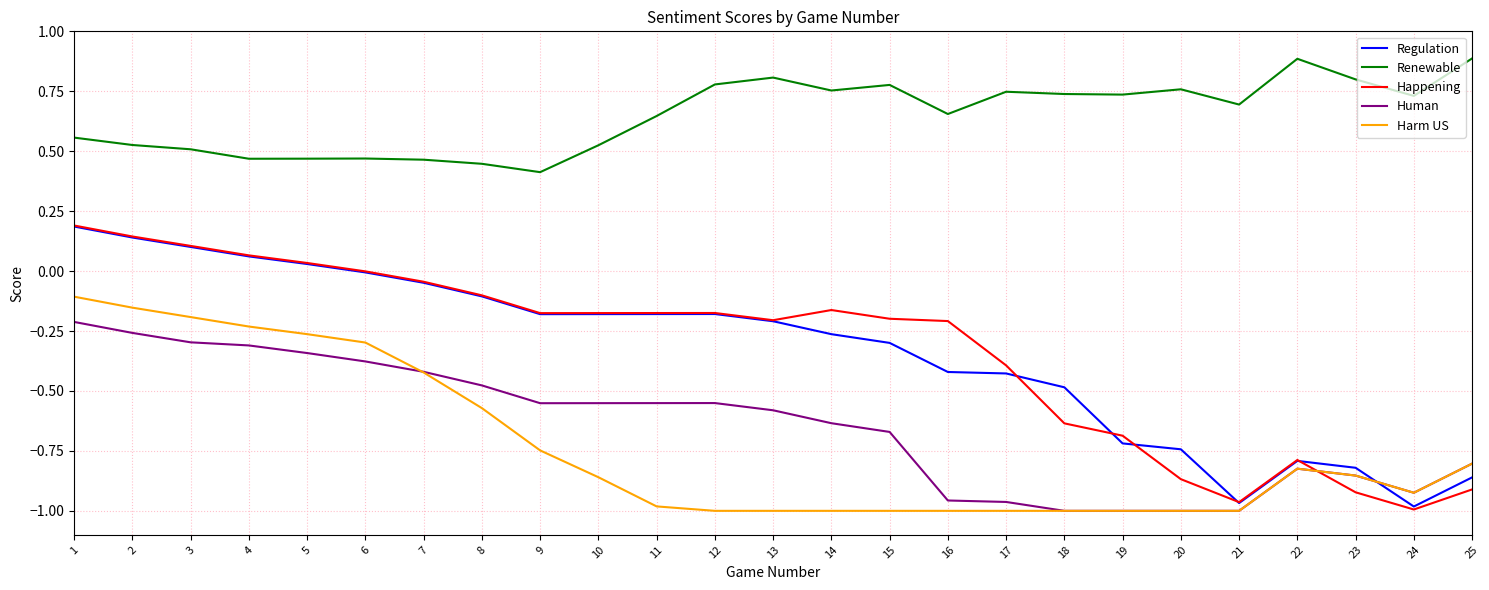

True or false: Renewable and Human cross at least once.

False